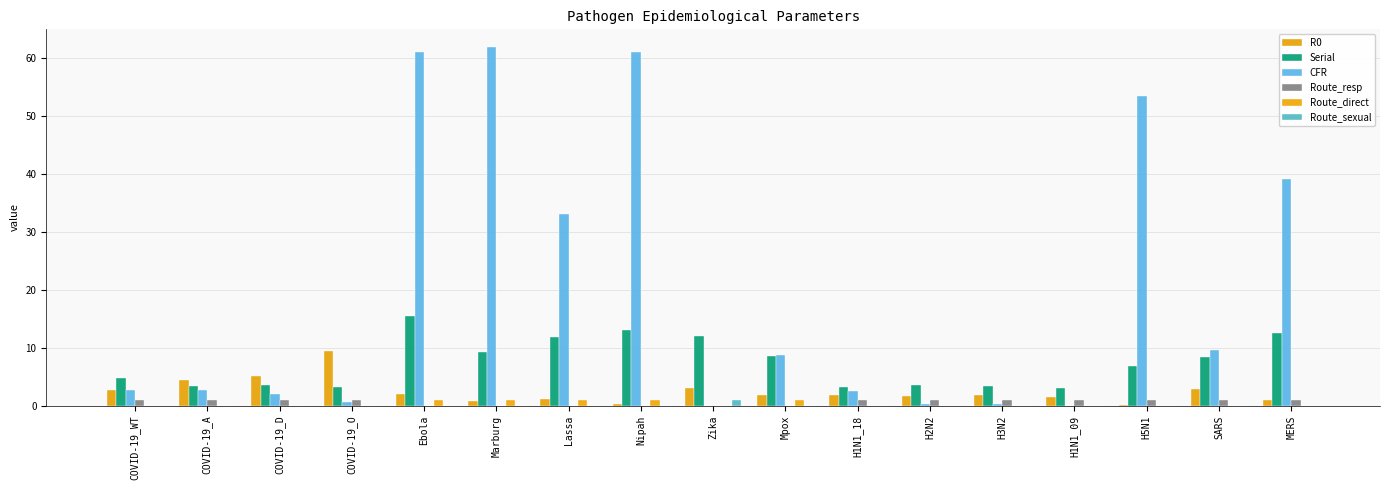

What is the average value of the CFR series?

19.9